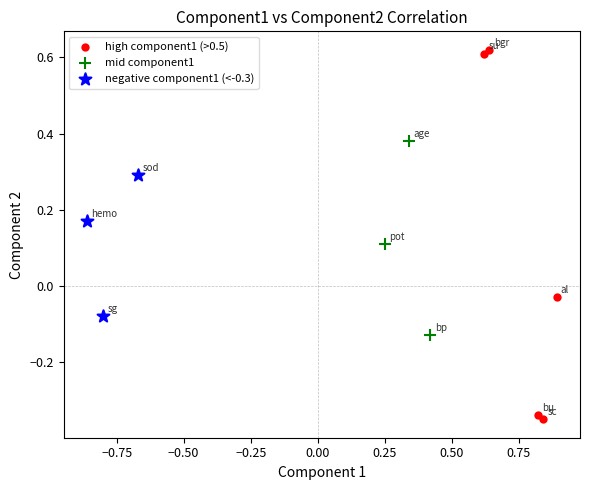

Which series has the widest spread of Y values?

high component1 (>0.5)